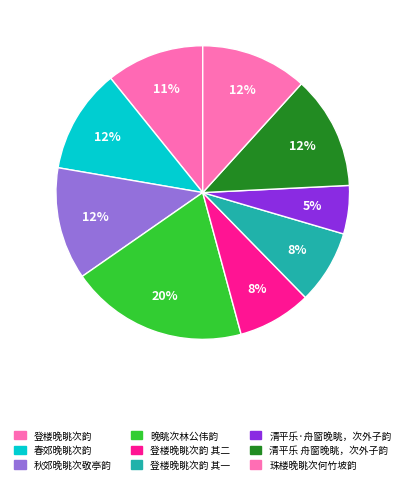

What percentage is NOT represented by 登楼晚眺次韵 其二?

91.9%